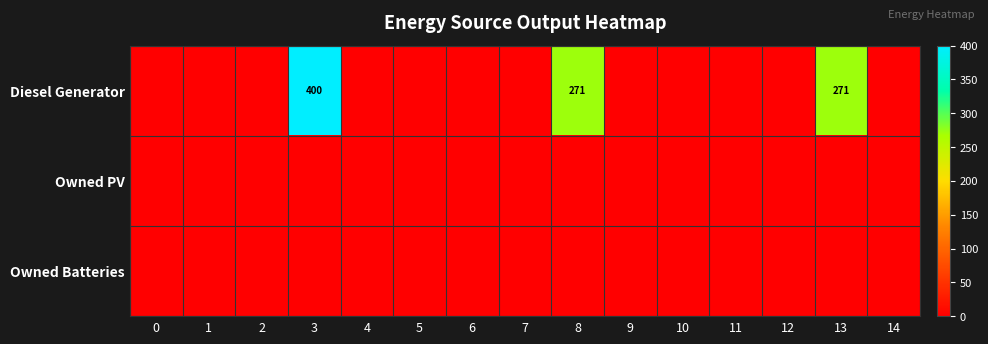

The value of Diesel Generator at 11 is 161. True or false?

False